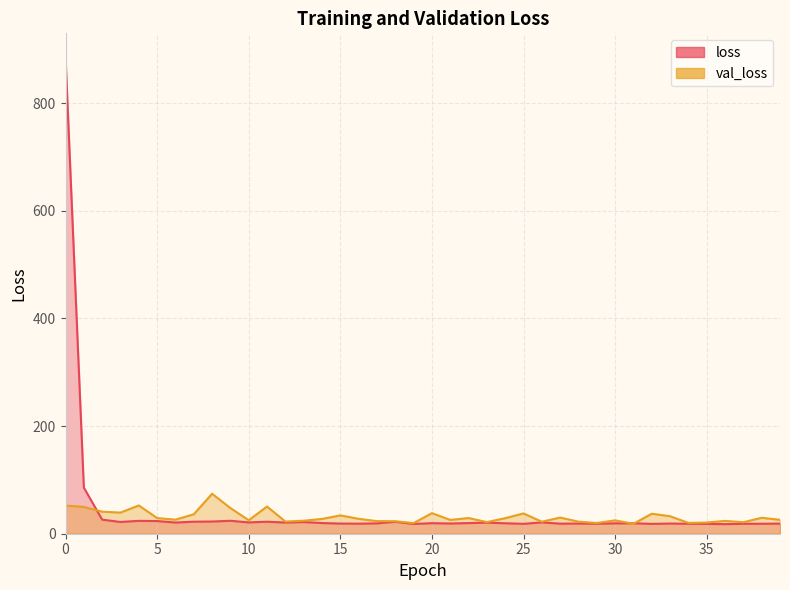

In loss, how many points are lower than both neighbors (excluding endpoints)?

12